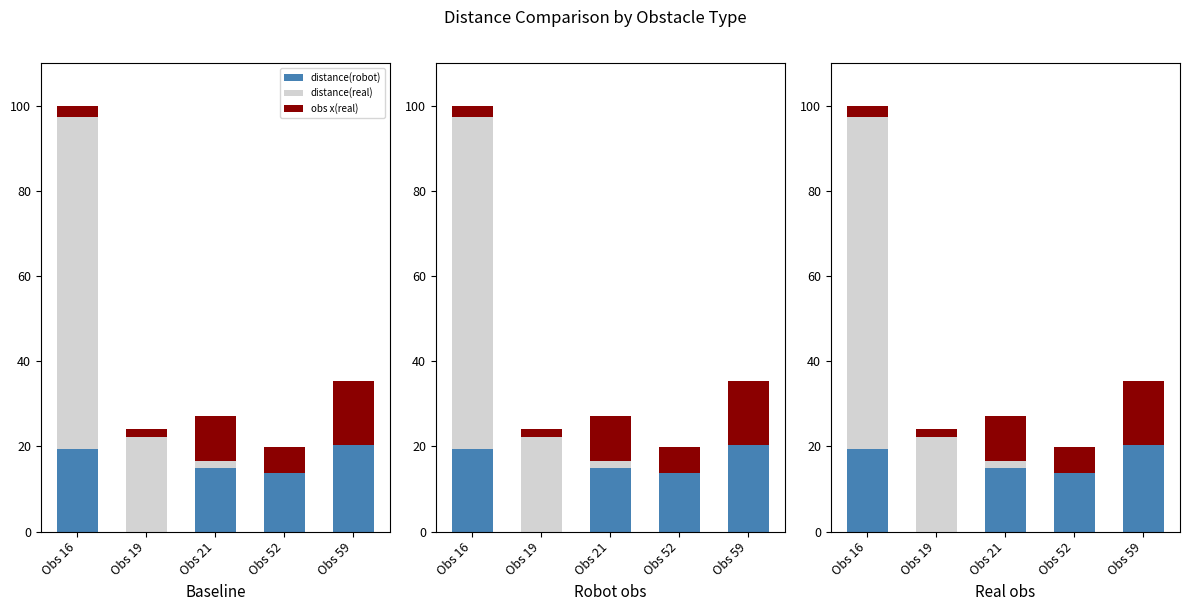

At which label is distance(robot) closest to 10?

Obs 52